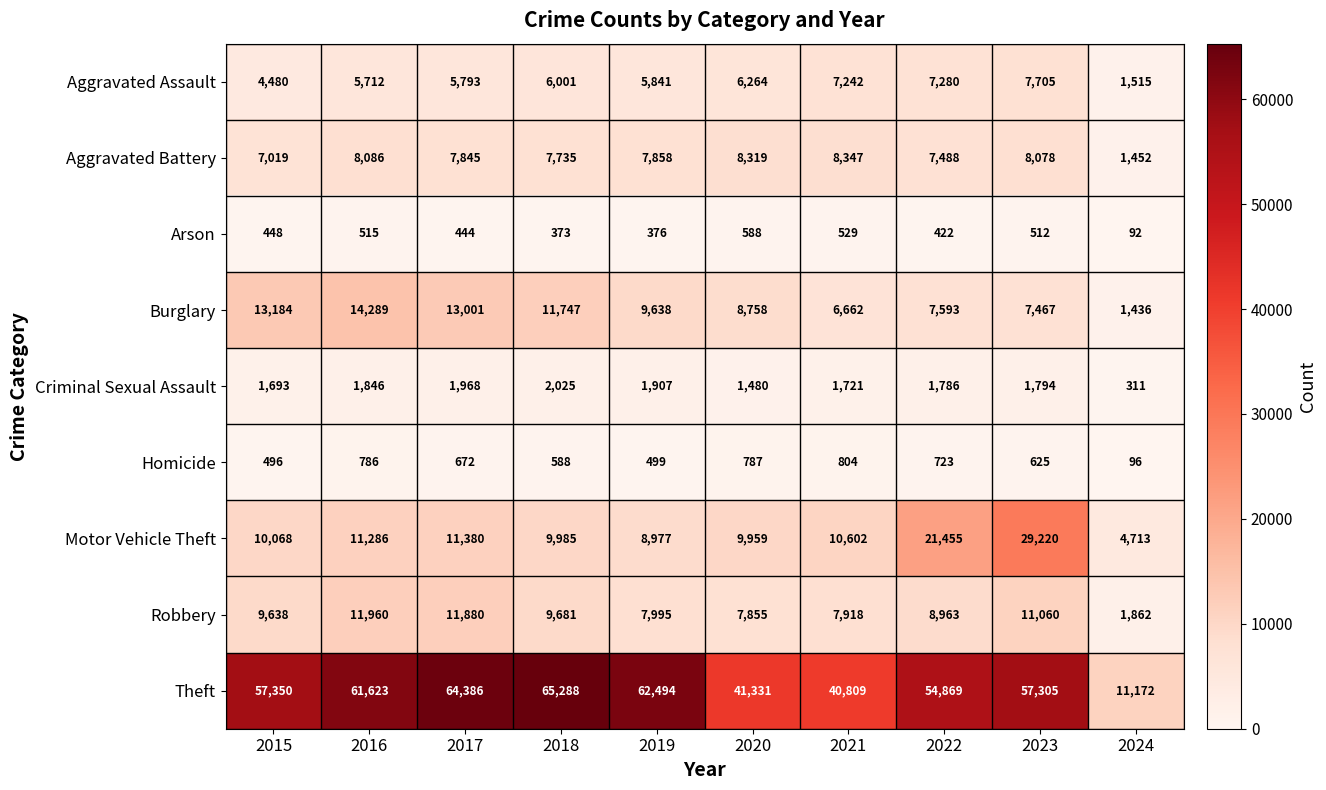

What is the total value across all series at 2016?

116103